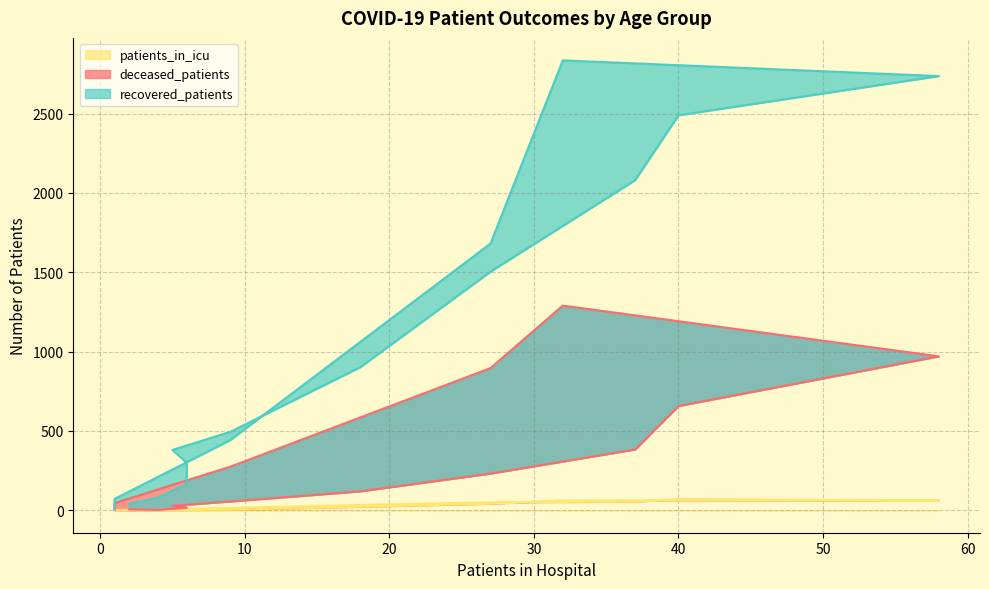

Does the chart have visible grid lines?

Yes